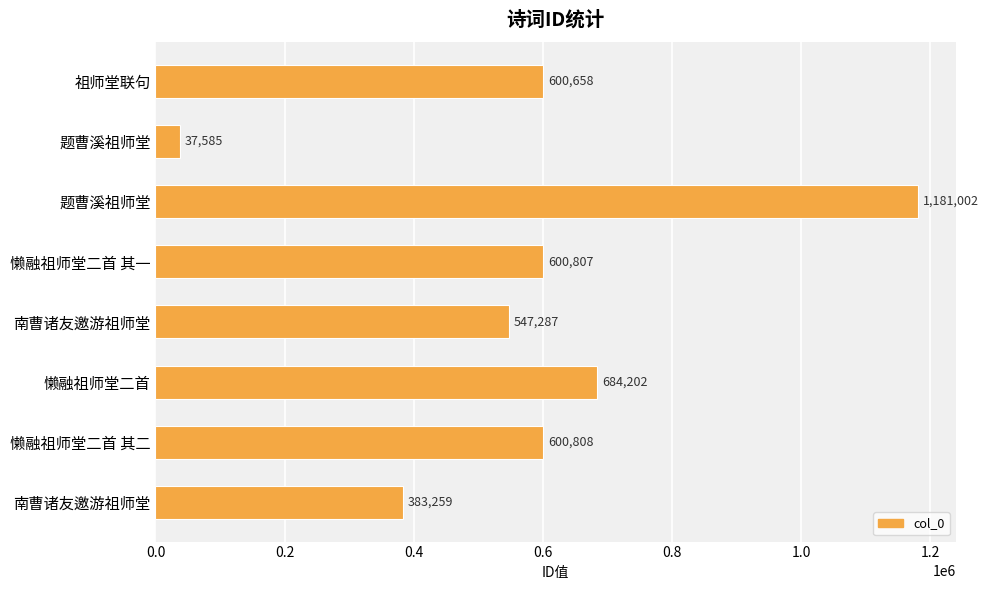

Count the number of categories in the chart.

8